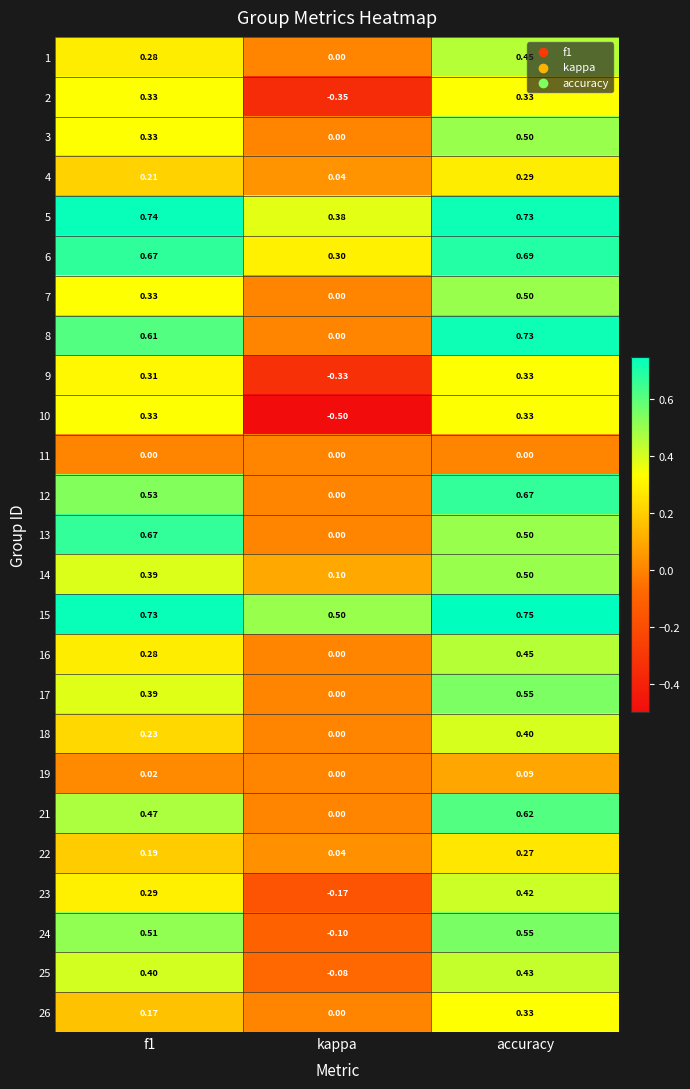

Which category has the lowest value in the 4 series?

kappa